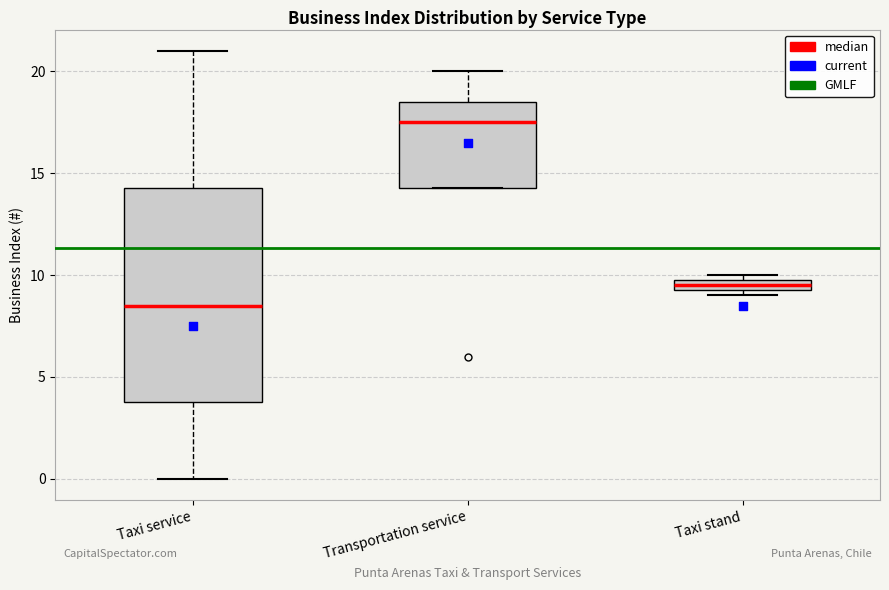

Where is the upper edge of the box for Taxi stand on the y-axis? The values are not printed on the chart, so give them approximately, as read against the axis.

10.0